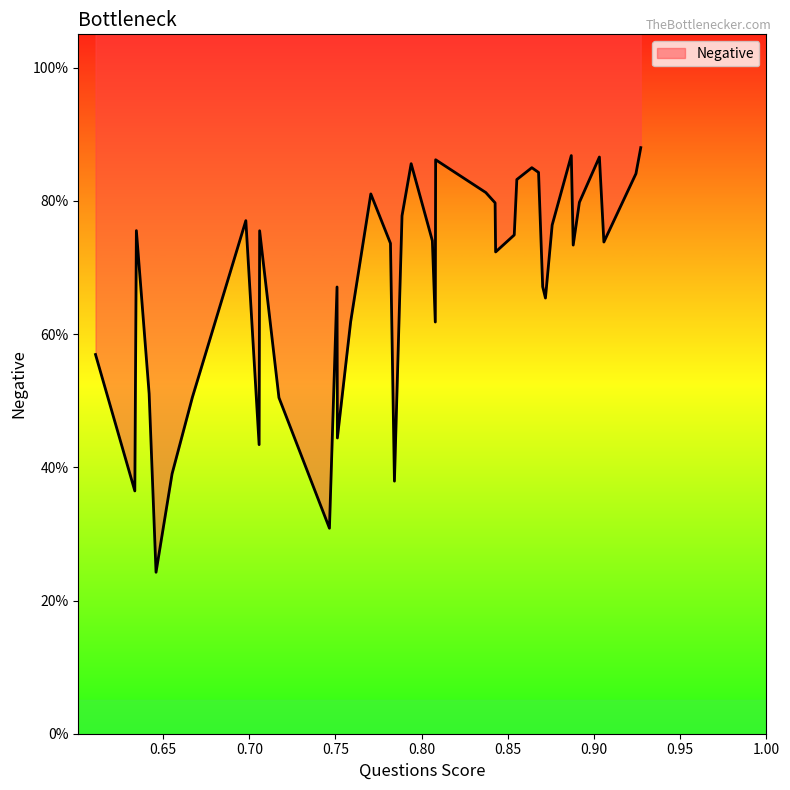

The value at c++ is 0.3. True or false?

False